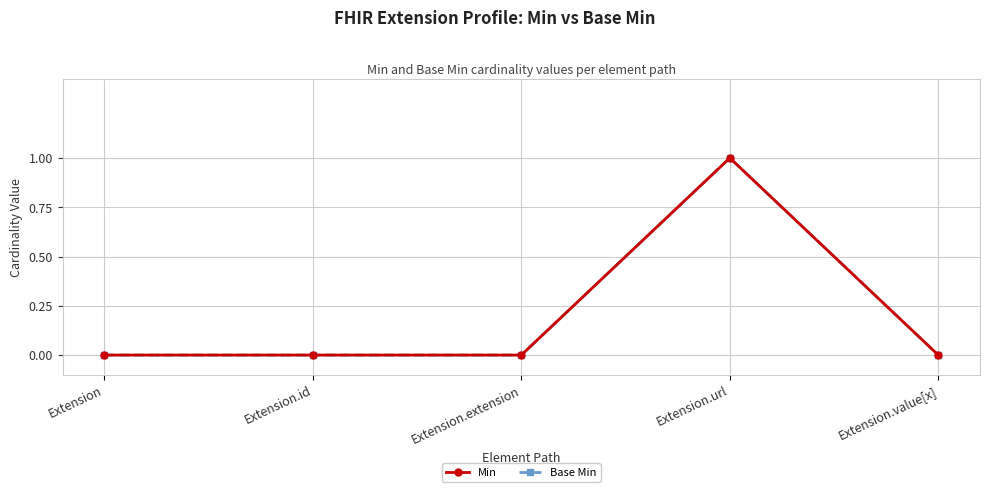

How many lines are shown in the chart?

2